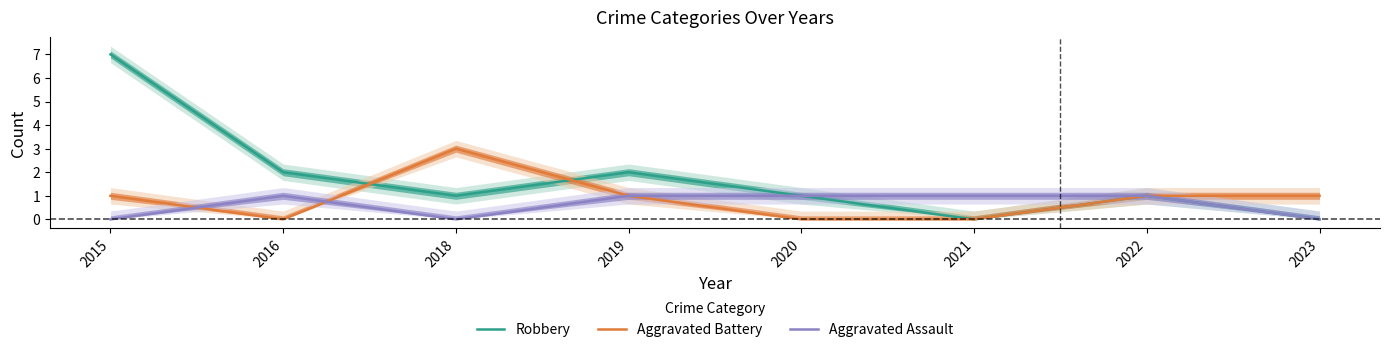

In Robbery, how many points are lower than both neighbors (excluding endpoints)?

2